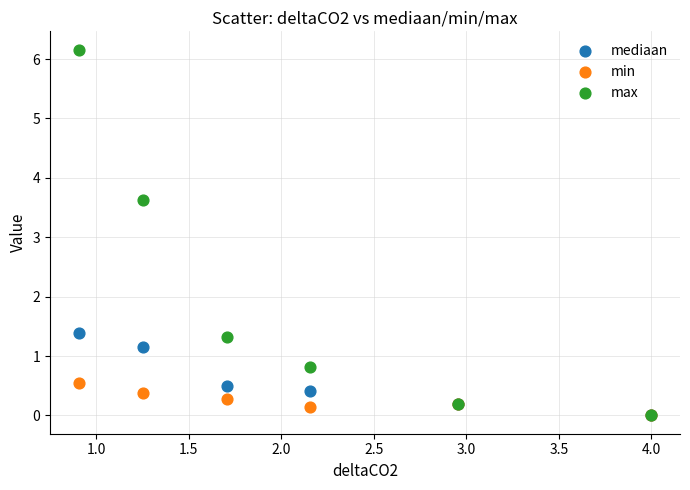

In the max series, what Y value is closest to 3?

3.6